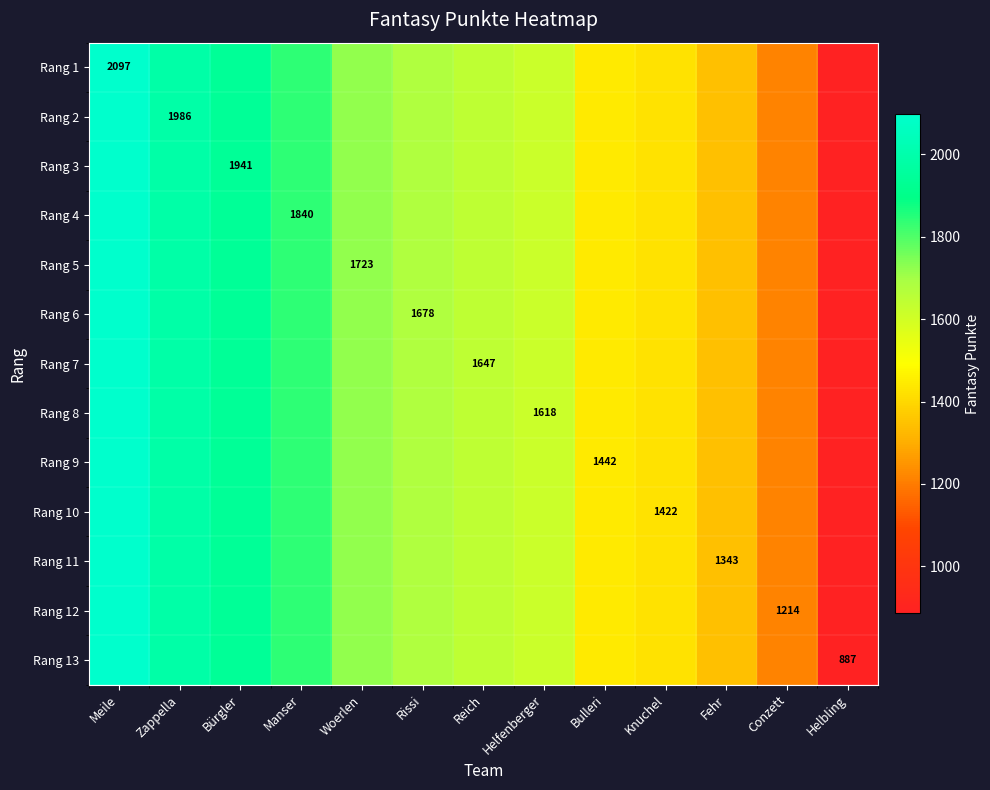

Between Meile and Knuchel, which series saw the biggest shift?

Rang 1